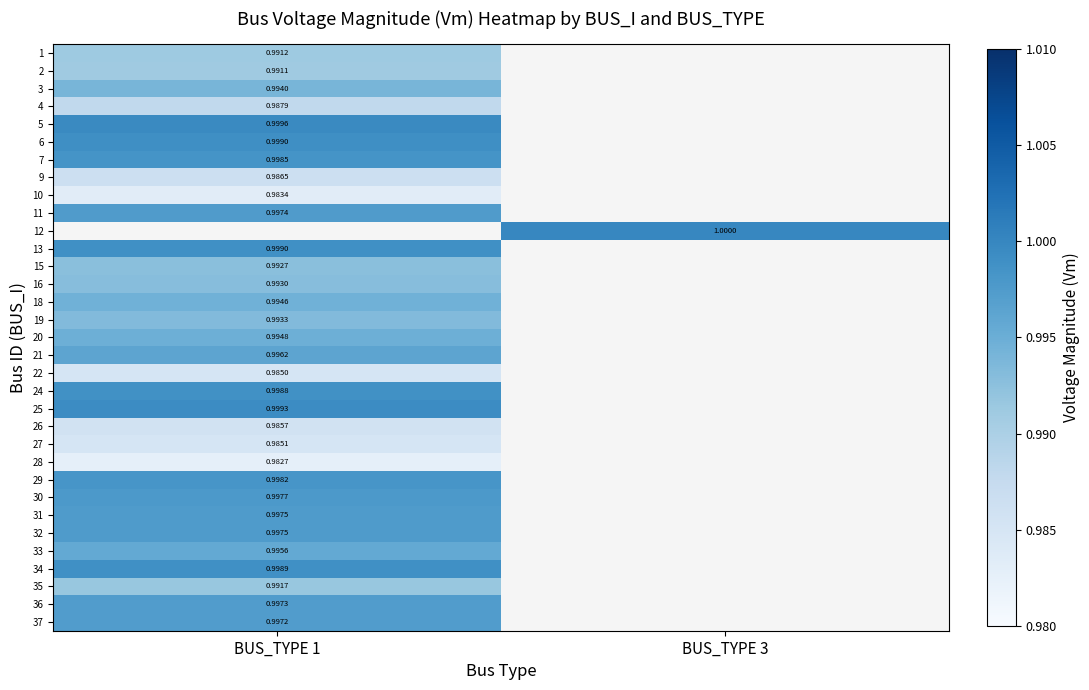

How many values in 9 are above zero?

1